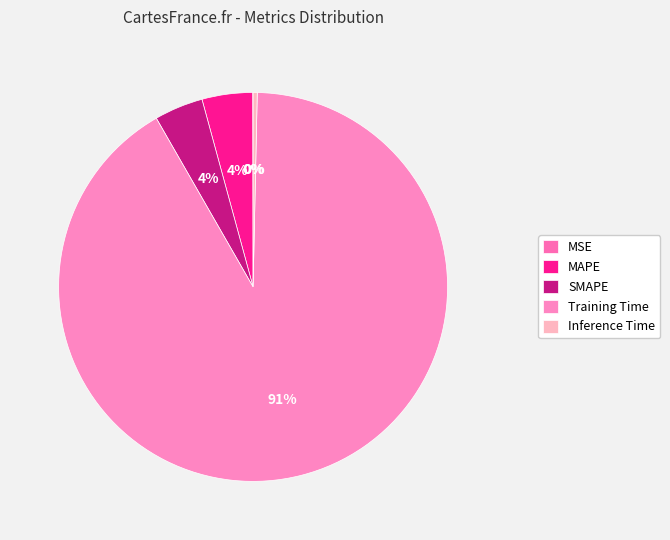

To the nearest percent, what is the average slice percentage?

20%